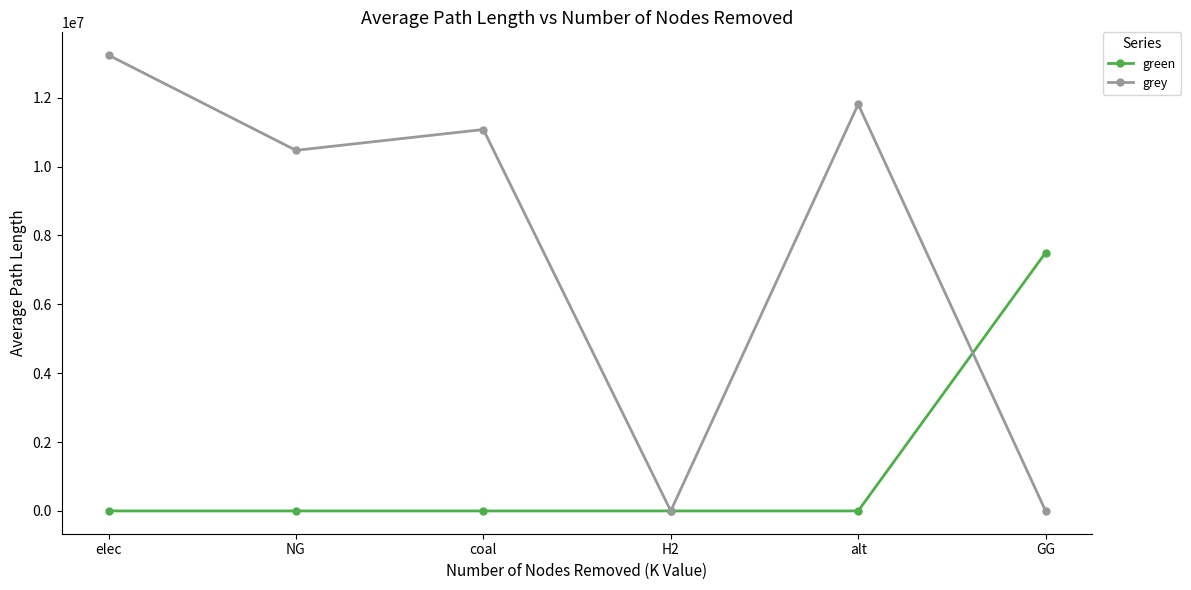

Does the chart have visible grid lines?

No